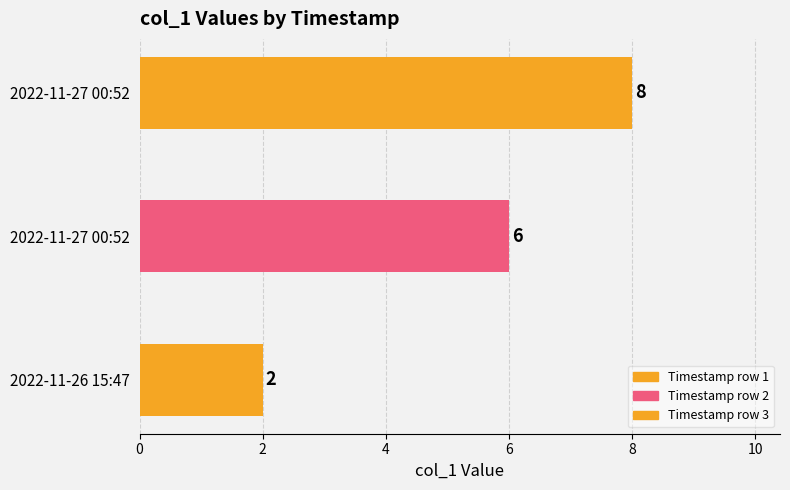

How many values exceed 6?

1